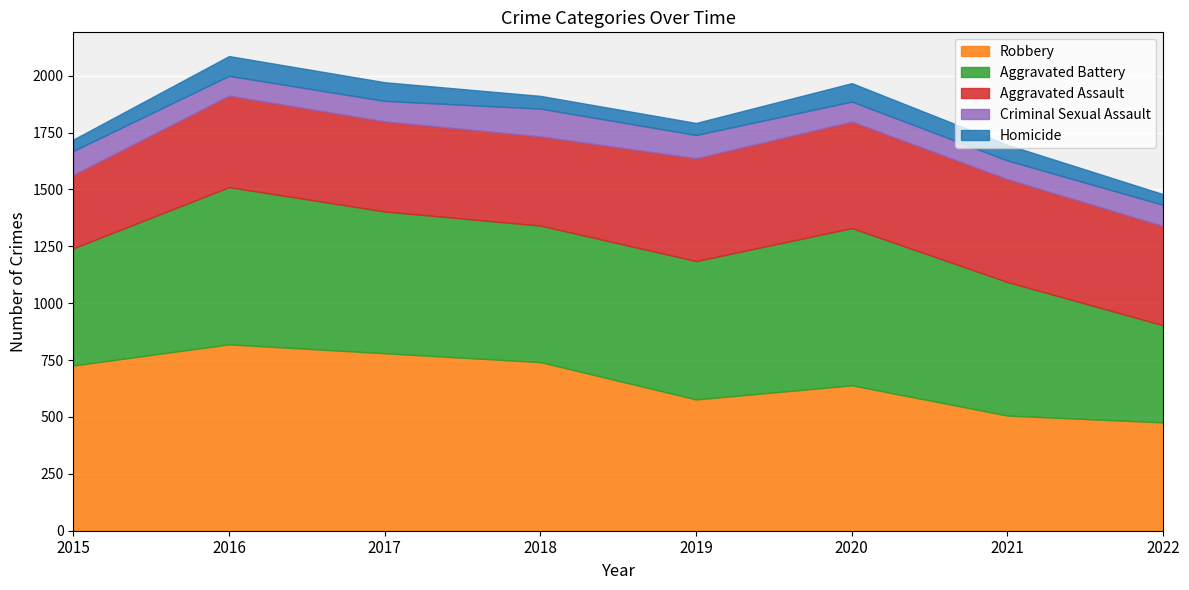

How many distinct data groups are displayed?

5